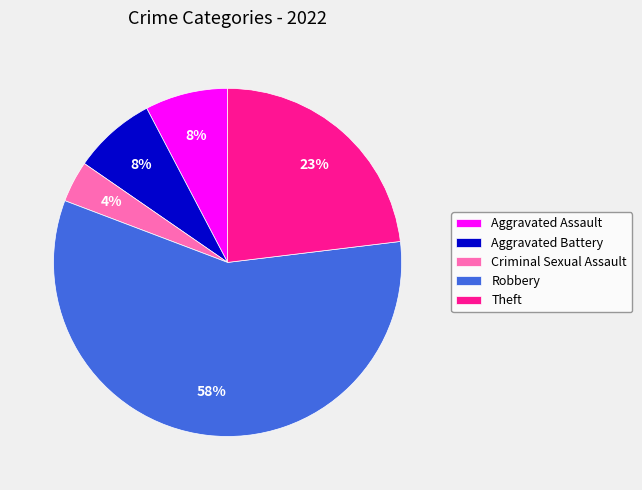

What percentage is the Aggravated Battery slice, to the nearest percent?

8%